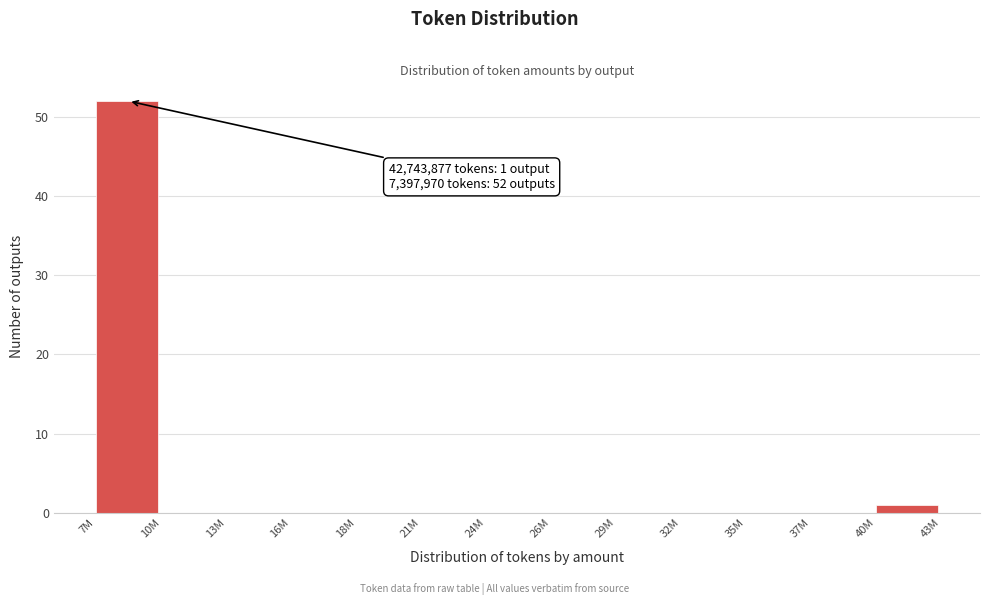

Reading left to right, list all the values displayed in this chart.

7M=52	10M=0	13M=0	16M=0	18M=0	21M=0	24M=0	26M=0	29M=0	32M=0	35M=0	37M=0	40M=1